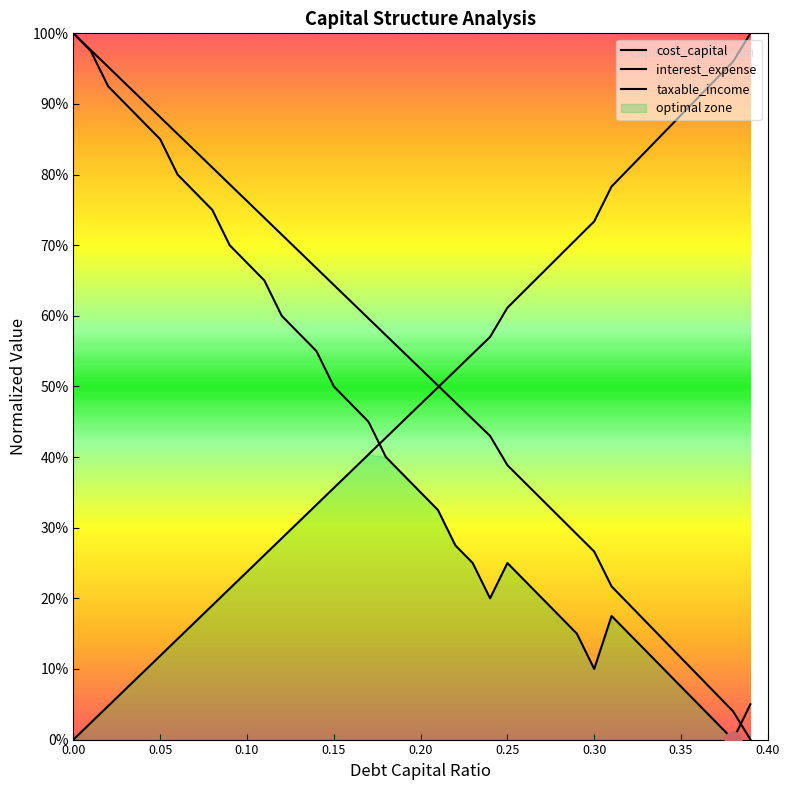

Reading left to right, what are all the values shown in this chart?

debt_capital: 0.0=0.0	0.01=0.0	0.02=0.0	0.03=0.1	0.04=0.1	0.05=0.1	0.06=0.1	0.07=0.2	0.08=0.2	0.09=0.2	0.1=0.2	0.11=0.3	0.12=0.3	0.13=0.3	0.14=0.3	0.15=0.4	0.16=0.4	0.17=0.4	0.18=0.4	0.19=0.5	0.2=0.5	0.21=0.5	0.22=0.5	0.23=0.5	0.24=0.6	0.25=0.6	0.26=0.6	0.27=0.7	0.28=0.7	0.29=0.7	0.3=0.7	0.31=0.8	0.32=0.8	0.33=0.8	0.34=0.9	0.35=0.9	0.36=0.9	0.37=0.9	0.38=1.0	0.39=1.0
cost_capital: 0.0=1.0	0.01=1.0	0.02=0.9	0.03=0.9	0.04=0.9	0.05=0.8	0.06=0.8	0.07=0.8	0.08=0.8	0.09=0.7	0.1=0.7	0.11=0.7	0.12=0.6	0.13=0.6	0.14=0.6	0.15=0.5	0.16=0.5	0.17=0.4	0.18=0.4	0.19=0.4	0.2=0.3	0.21=0.3	0.22=0.3	0.23=0.2	0.24=0.2	0.25=0.2	0.26=0.2	0.27=0.2	0.28=0.2	0.29=0.2	0.3=0.1	0.31=0.2	0.32=0.2	0.33=0.1	0.34=0.1	0.35=0.1	0.36=0.1	0.37=0.0	0.38=0.0	0.39=0.1
interest_expense: 0.0=1.0	0.01=1.0	0.02=1.0	0.03=0.9	0.04=0.9	0.05=0.9	0.06=0.9	0.07=0.8	0.08=0.8	0.09=0.8	0.1=0.8	0.11=0.7	0.12=0.7	0.13=0.7	0.14=0.7	0.15=0.6	0.16=0.6	0.17=0.6	0.18=0.6	0.19=0.5	0.2=0.5	0.21=0.5	0.22=0.5	0.23=0.5	0.24=0.4	0.25=0.4	0.26=0.4	0.27=0.3	0.28=0.3	0.29=0.3	0.3=0.3	0.31=0.2	0.32=0.2	0.33=0.2	0.34=0.1	0.35=0.1	0.36=0.1	0.37=0.1	0.38=0.0	0.39=0.0